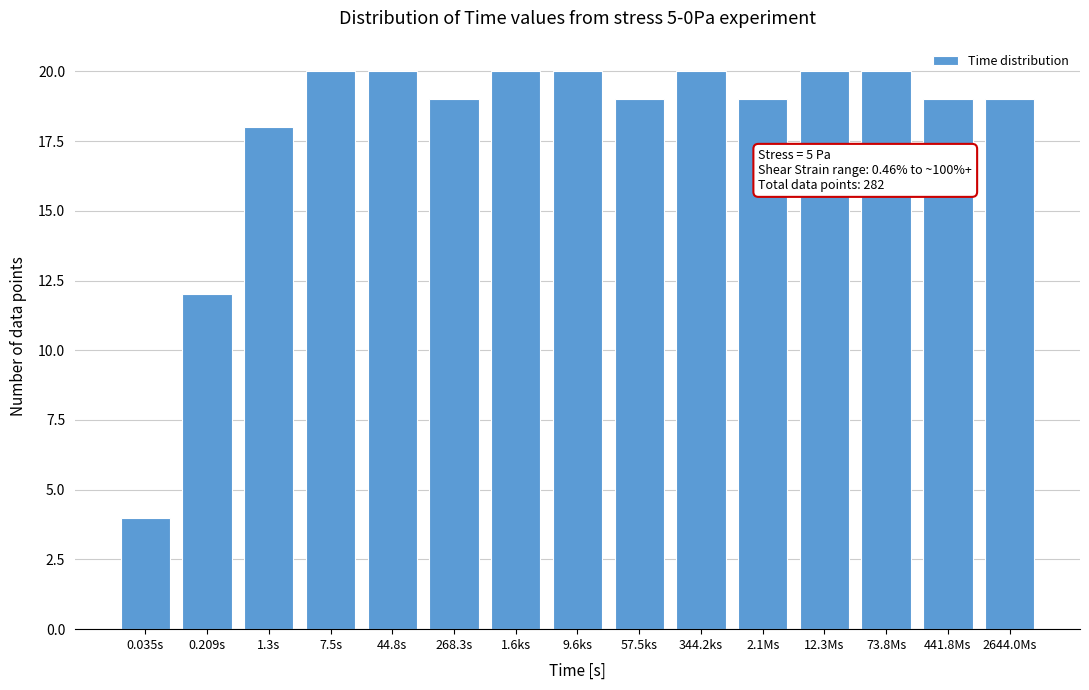

Reading left to right, what are all the values shown in this chart?

0.035s=4	0.209s=12	1.3s=18	7.5s=20	44.8s=20	268.3s=19	1.6ks=20	9.6ks=20	57.5ks=19	344.2ks=20	2.1Ms=19	12.3Ms=20	73.8Ms=20	441.8Ms=19	2644.0Ms=19